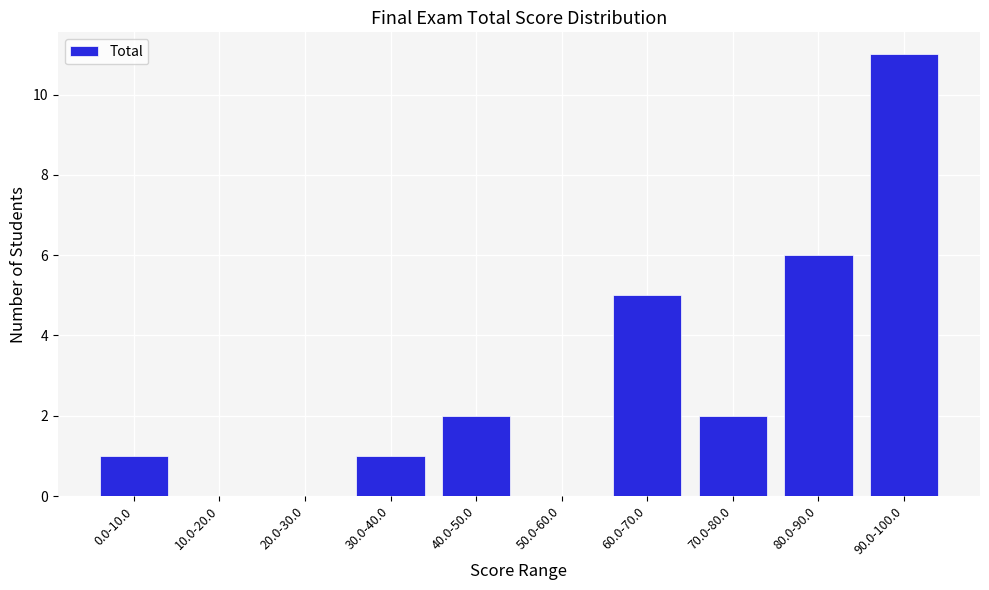

Reading right to left, list all the values displayed in this chart.

90.0-100.0=11	80.0-90.0=6	70.0-80.0=2	60.0-70.0=5	50.0-60.0=0	40.0-50.0=2	30.0-40.0=1	20.0-30.0=0	10.0-20.0=0	0.0-10.0=1